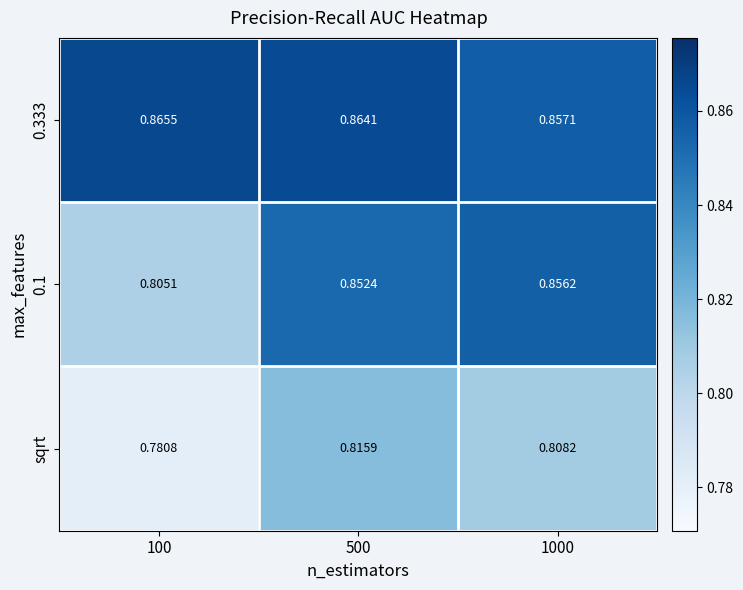

Which series has the largest total across all categories?

0.333